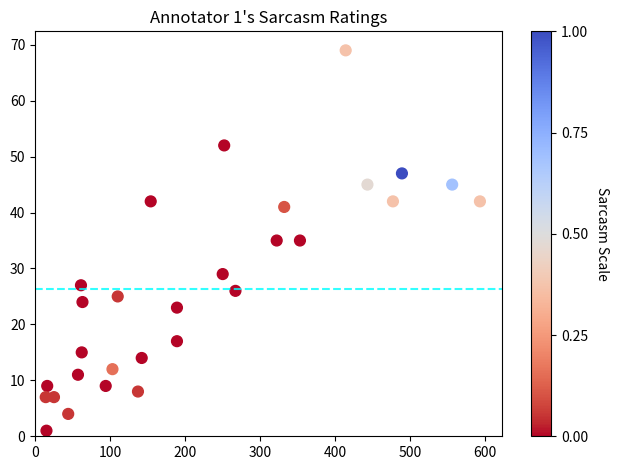

What is the range of X values (max minus min)?

579